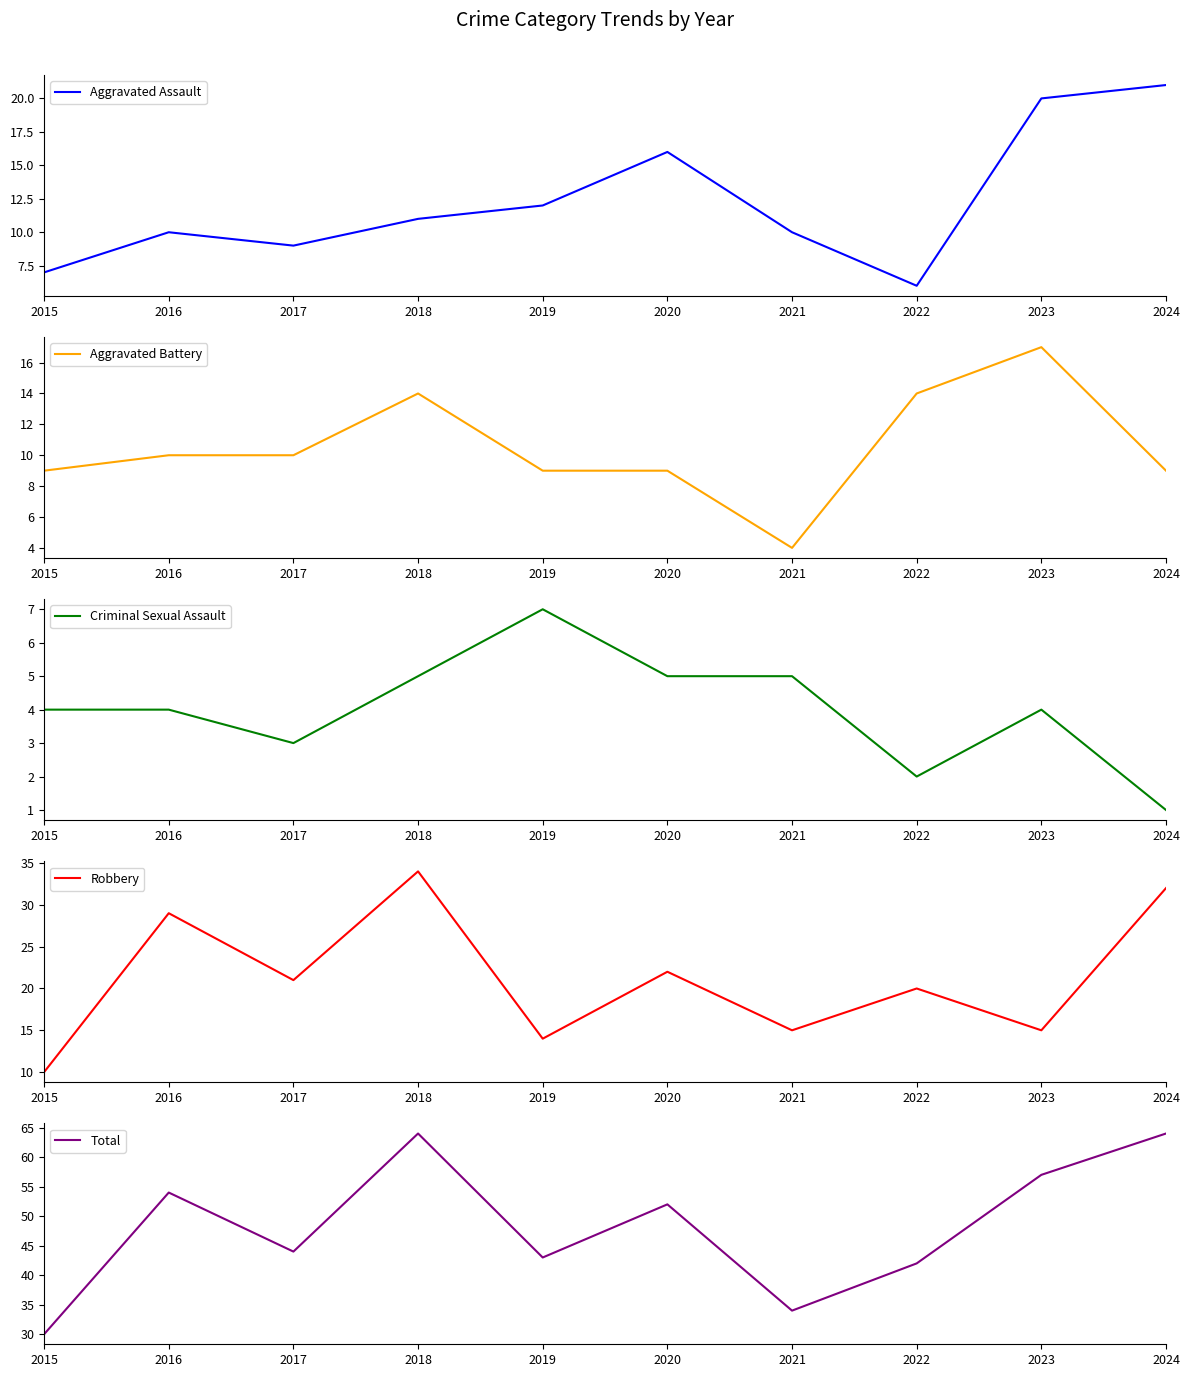

What is the smallest value displayed?

1